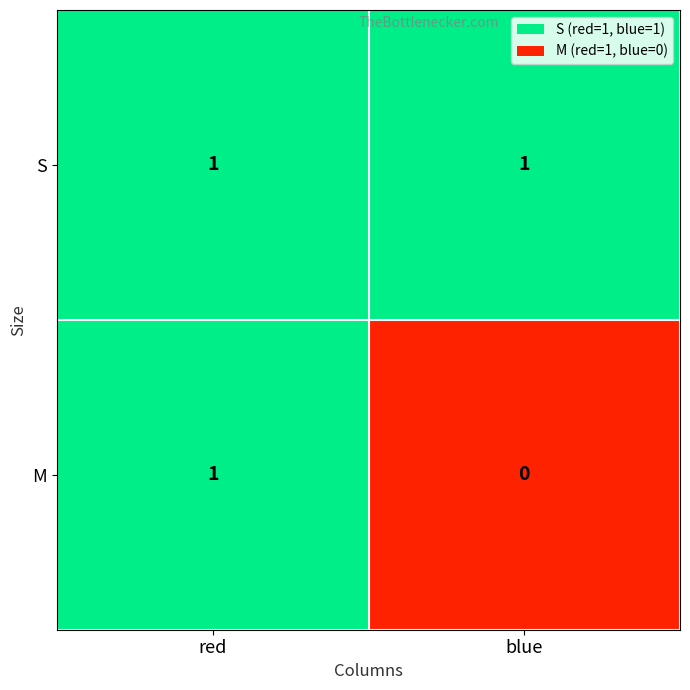

Which series has the largest range (max minus min)?

M